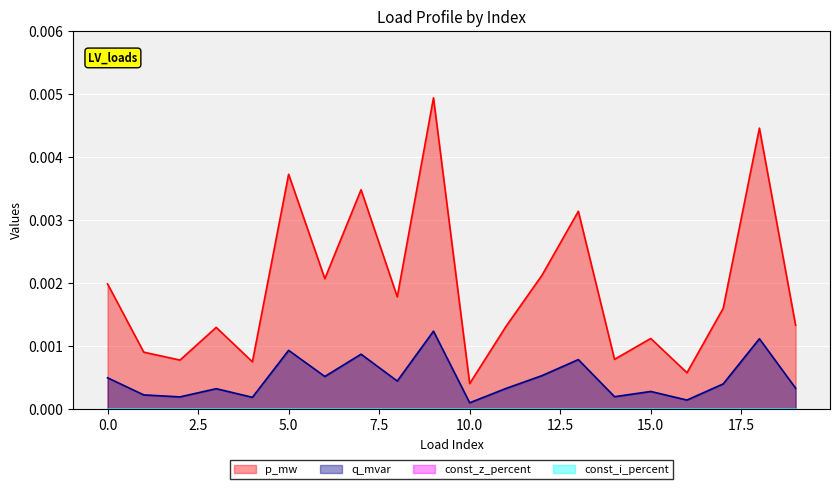

Between 8 and 10, which series saw the biggest shift?

p_mw